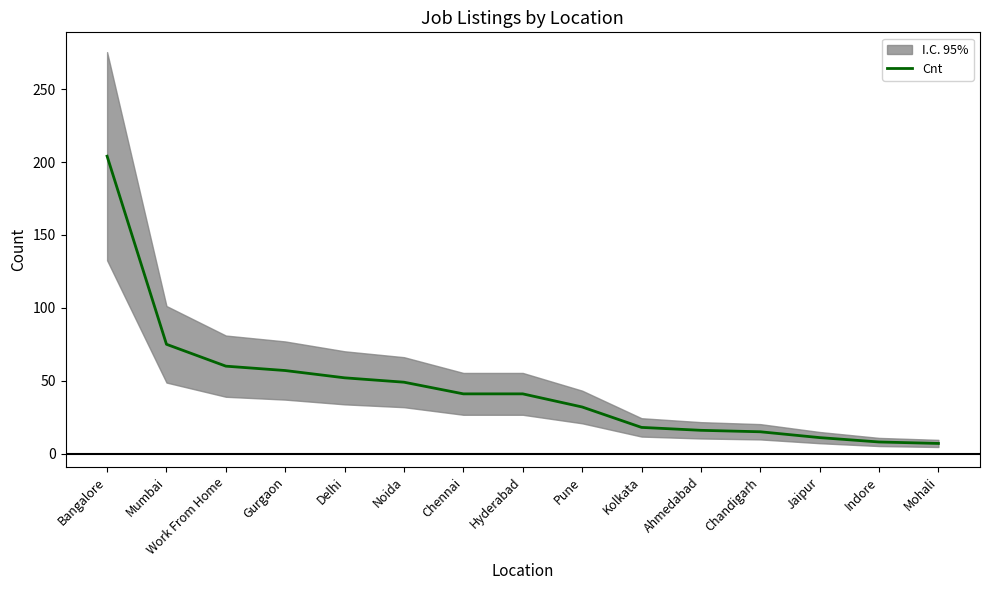

List the labels in order of value, largest first.

Bangalore, Mumbai, Work From Home, Gurgaon, Delhi, Noida, Chennai, Hyderabad, Pune, Kolkata, Ahmedabad, Chandigarh, Jaipur, Indore, Mohali